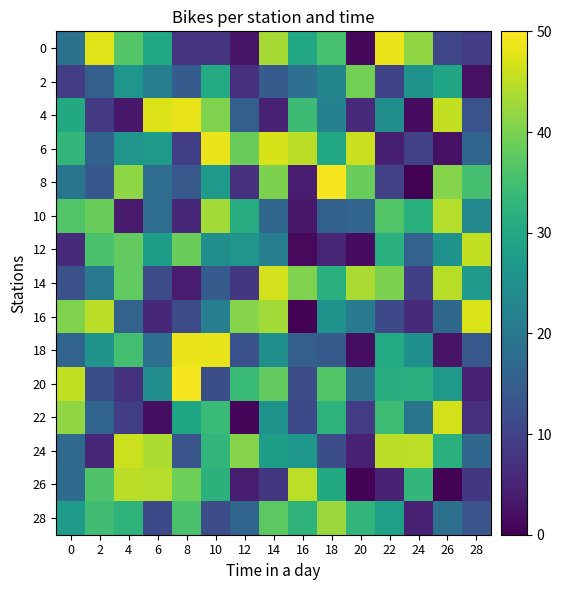

What is the total value across all series at 28?

282.6